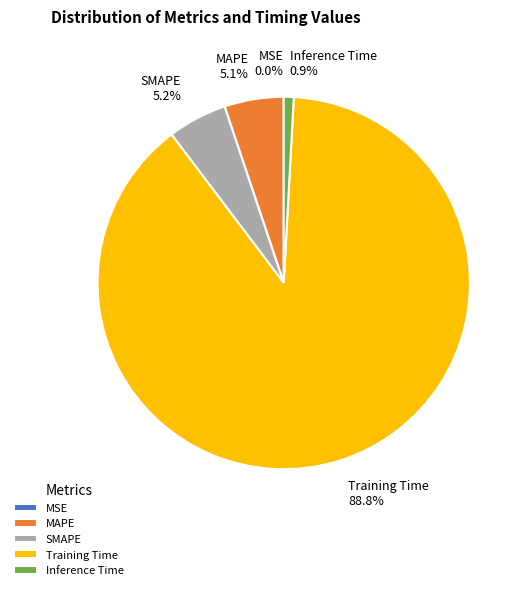

Does MAPE represent more than half of the total?

No